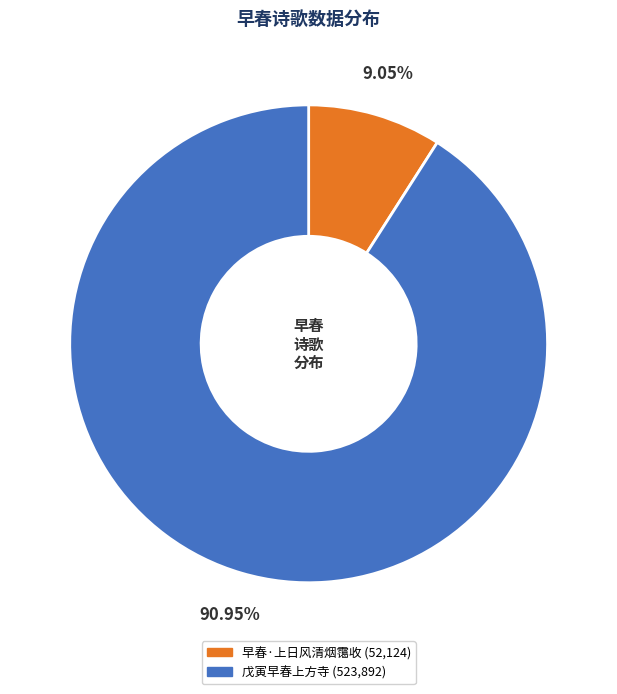

To the nearest percent, what is the difference between the 早春·上日风清烟霭收 and 戊寅早春上方寺 slice percentages?

82%